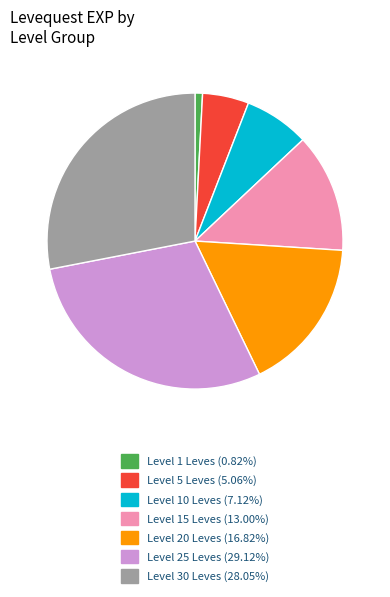

Is there a majority slice in this chart?

No